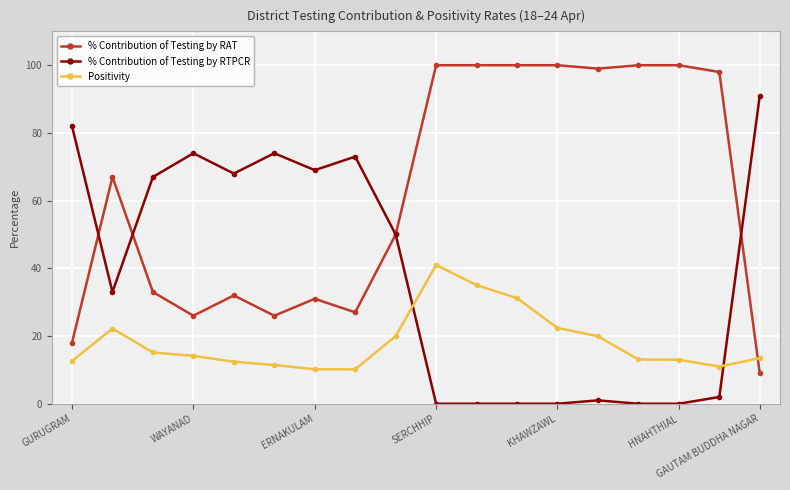

Count the number of data series in this chart.

3